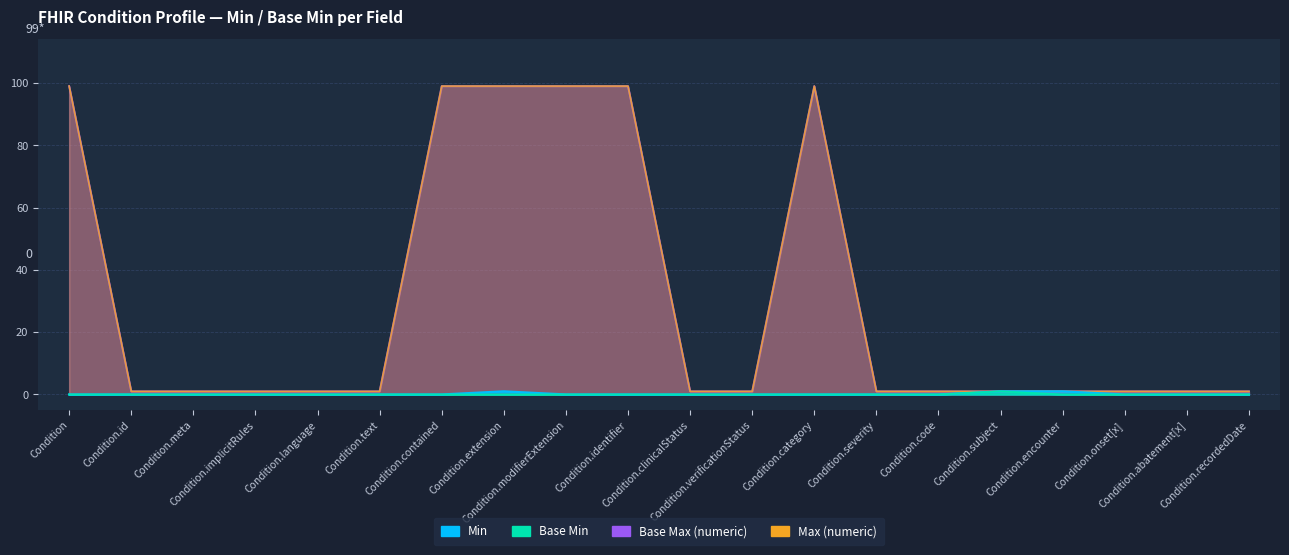

Count the Min values in the range 0 to 1.

20